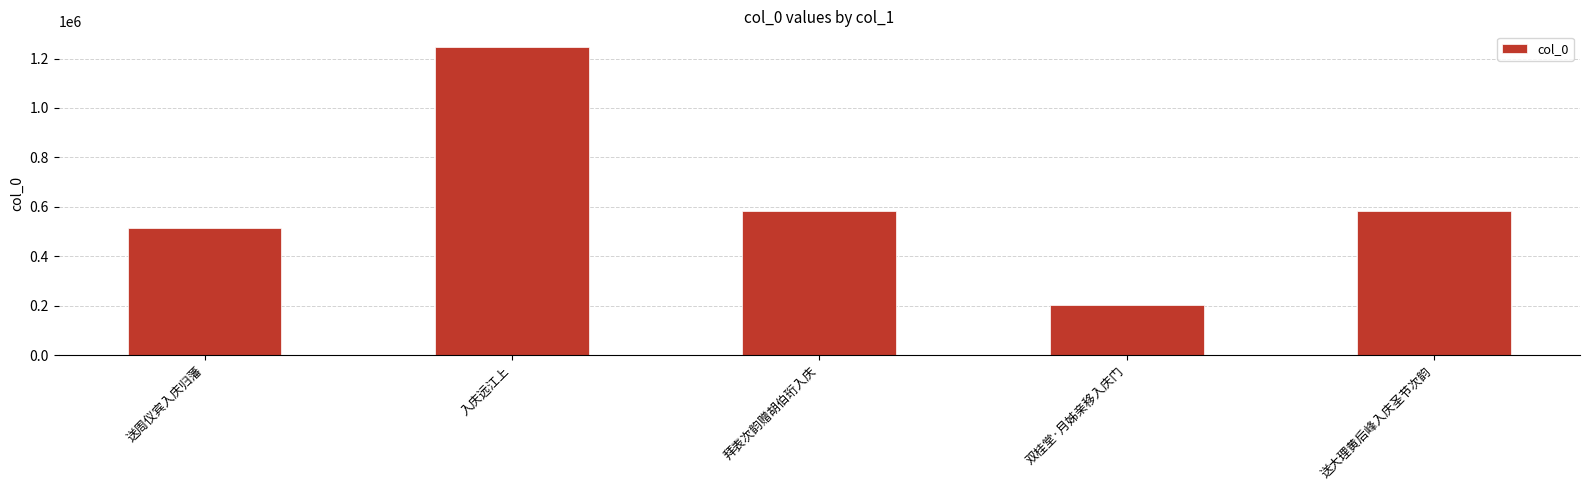

Does the chart contain any negative values?

No